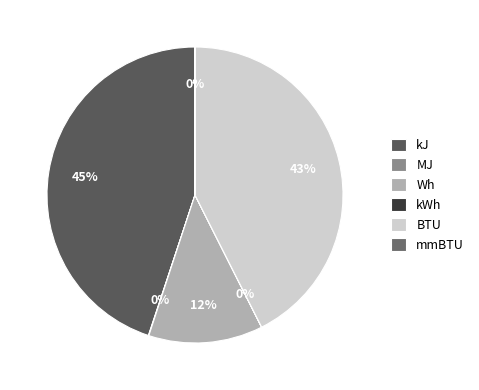

To the nearest percent, what is the difference between the mmBTU and BTU slice percentages?

43%